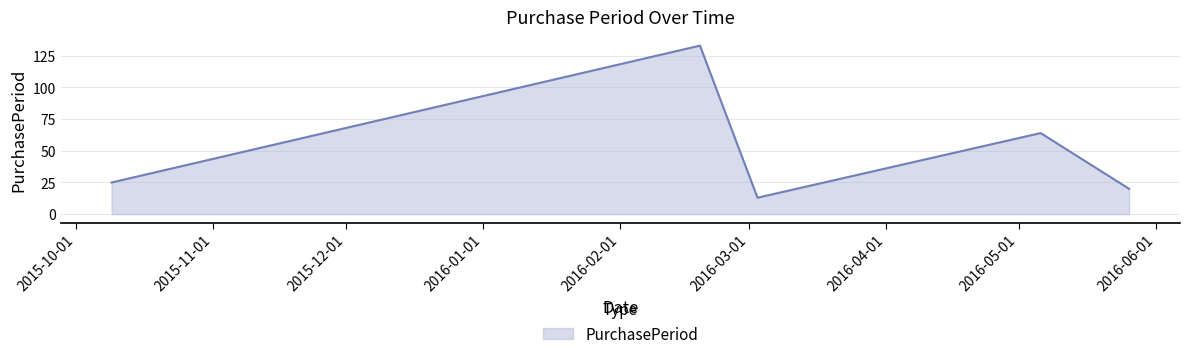

How many interior local peaks (higher than both neighbors) does the data have?

2